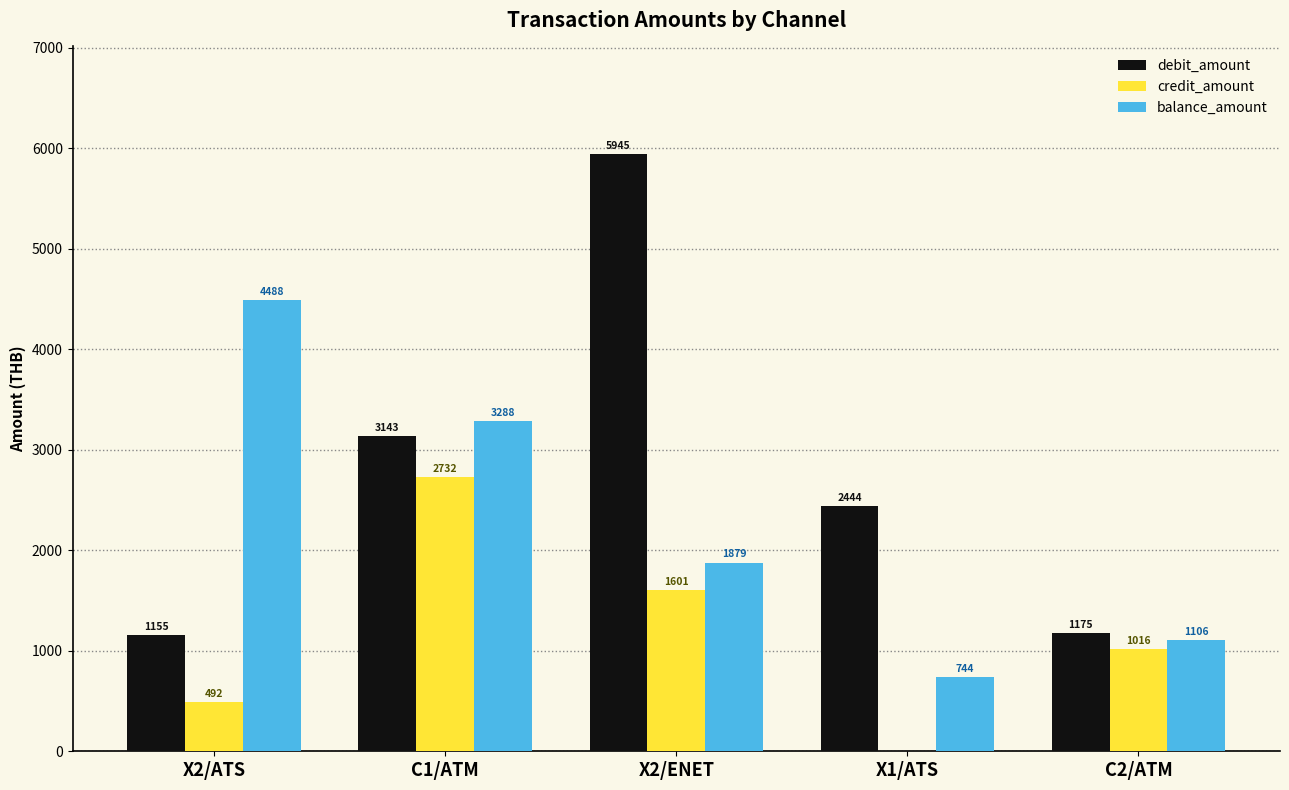

Are the bars grouped side by side (vs. stacked)?

Yes